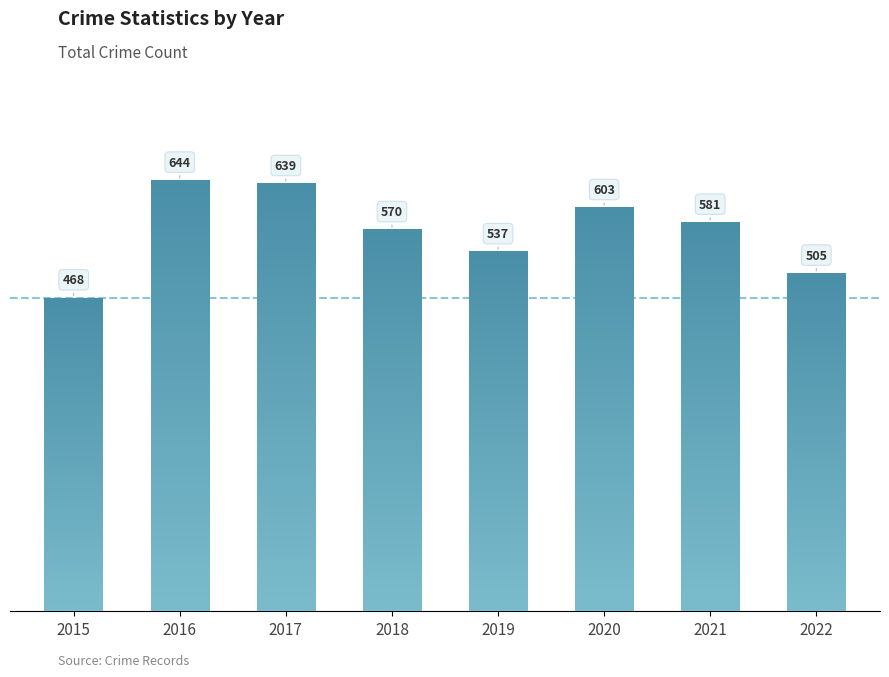

True or false: the data shows 292 at 2020.

False